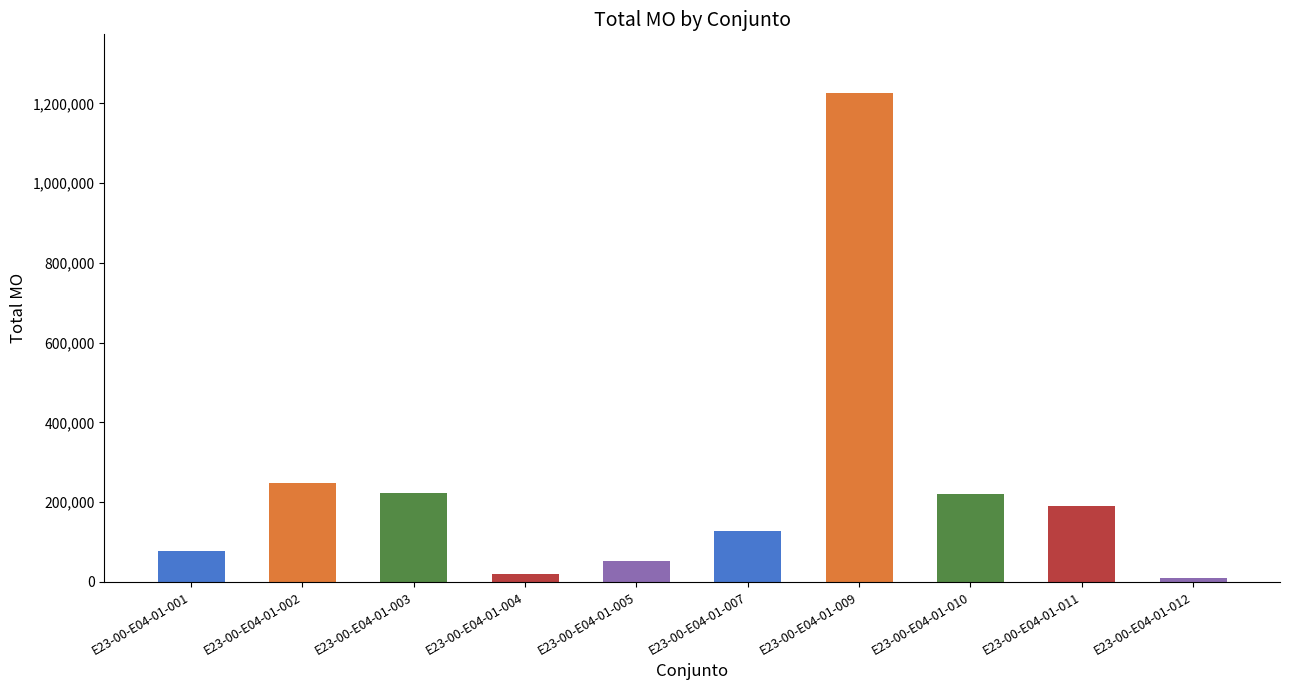

What is the sum of all values?

2392665.8